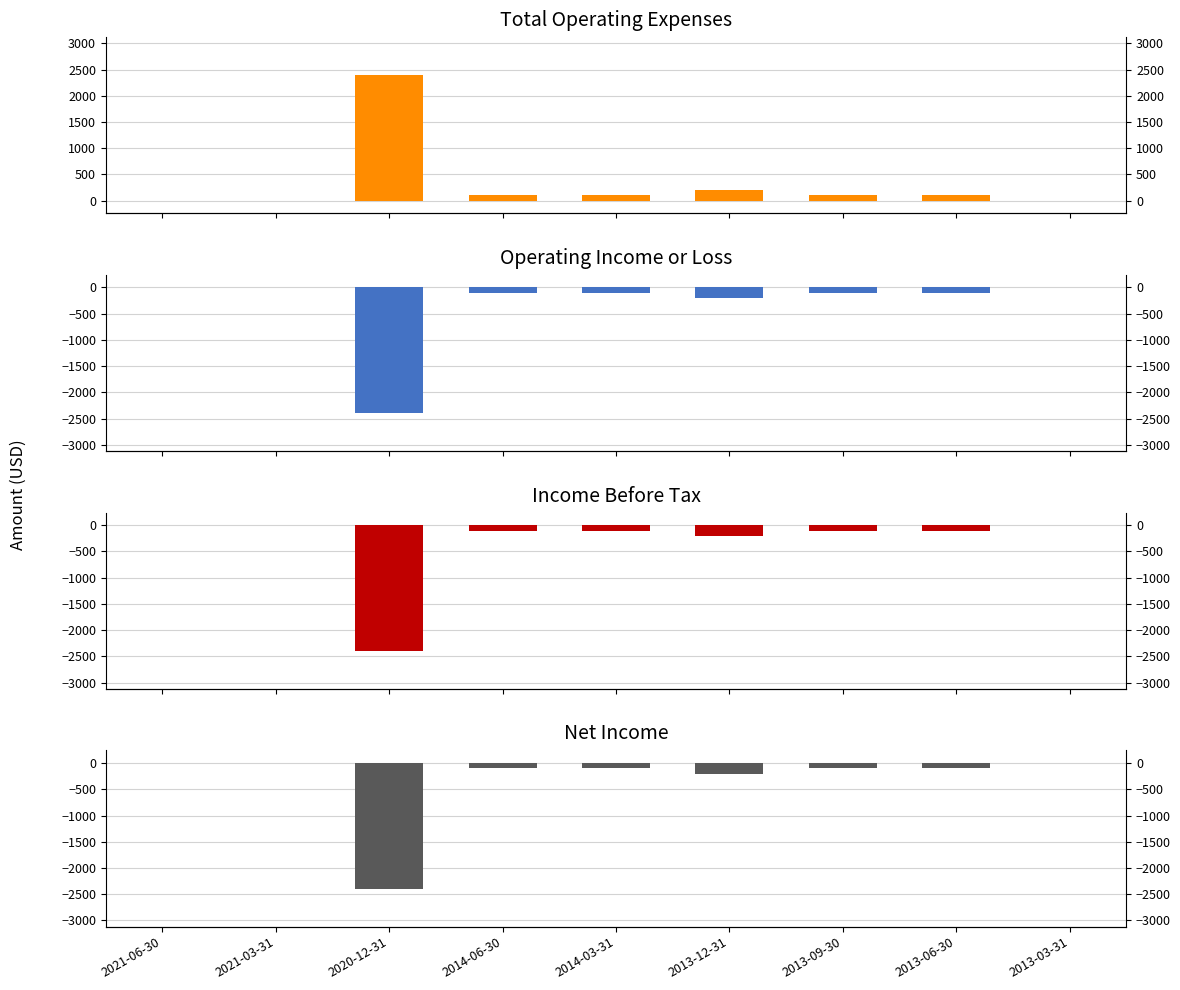

True or false: Total Operating Expenses has a value of 290 at 2013-12-31.

False